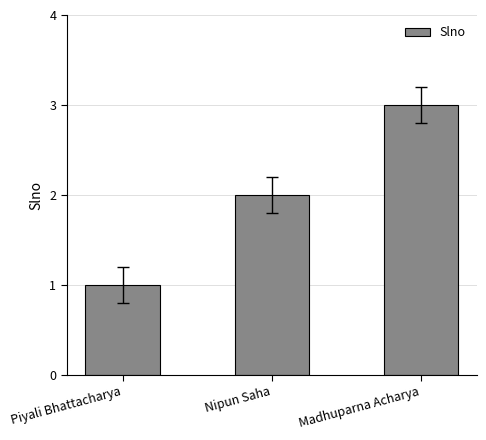

What position from the right is Madhuparna Acharya?

1